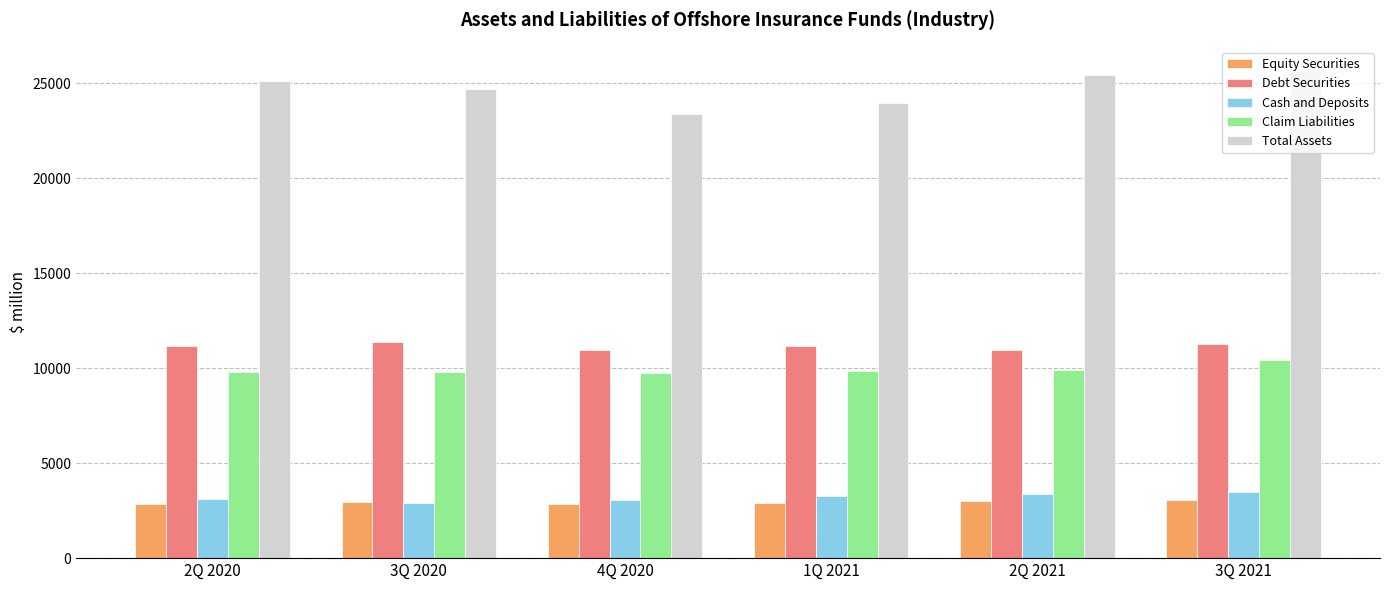

How many bars are there in total?

30